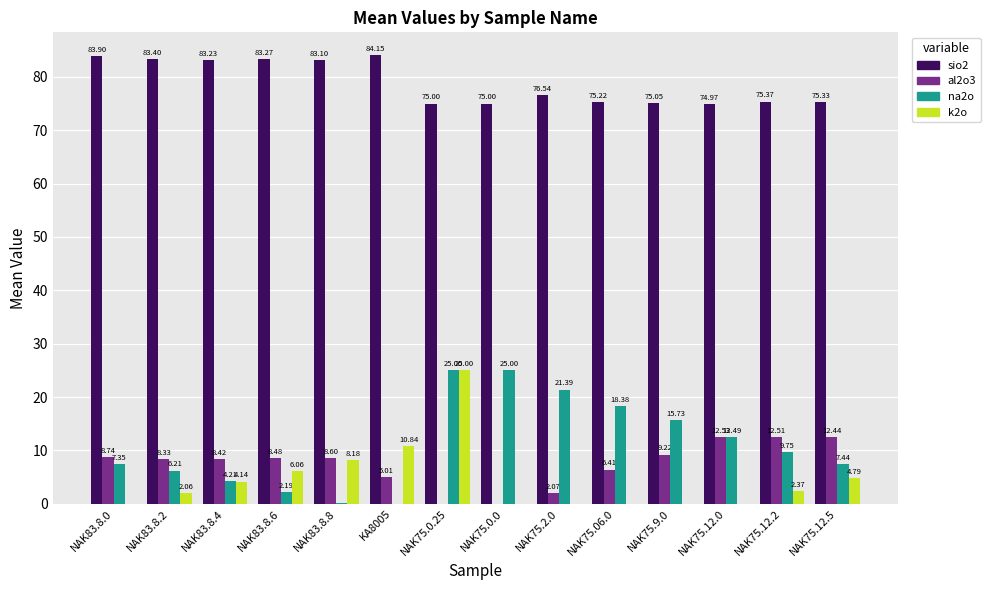

What is the sum of the sio2 values at NAK75.12.2 and NAK75.9.0?

150.4